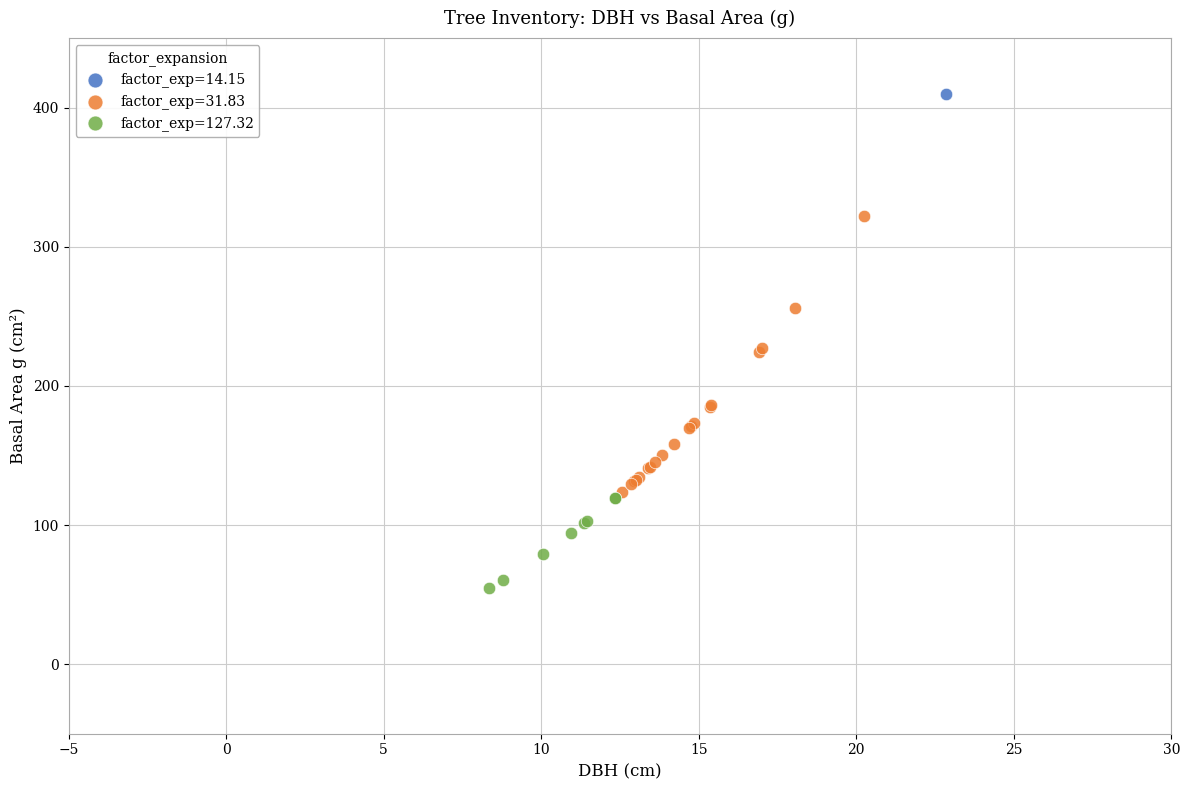

Which series reaches the maximum Y coordinate?

factor_exp=14.15